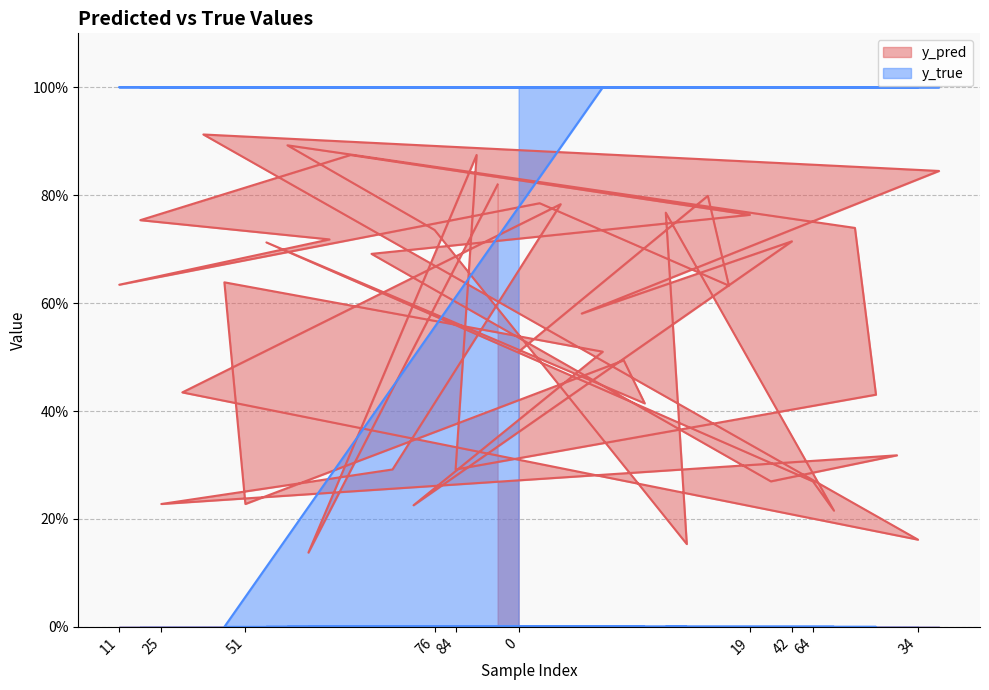

Which has a higher value, 47 or 45?

47